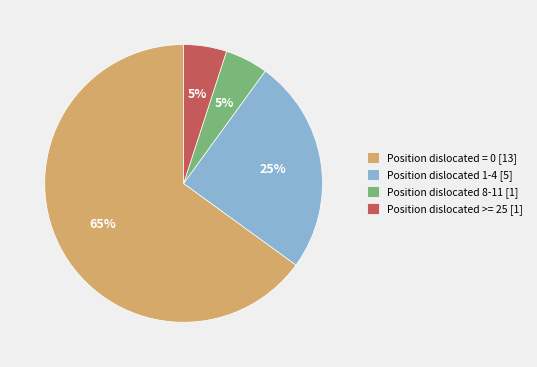

Which category has the biggest portion of the pie?

Position dislocated = 0 [13]